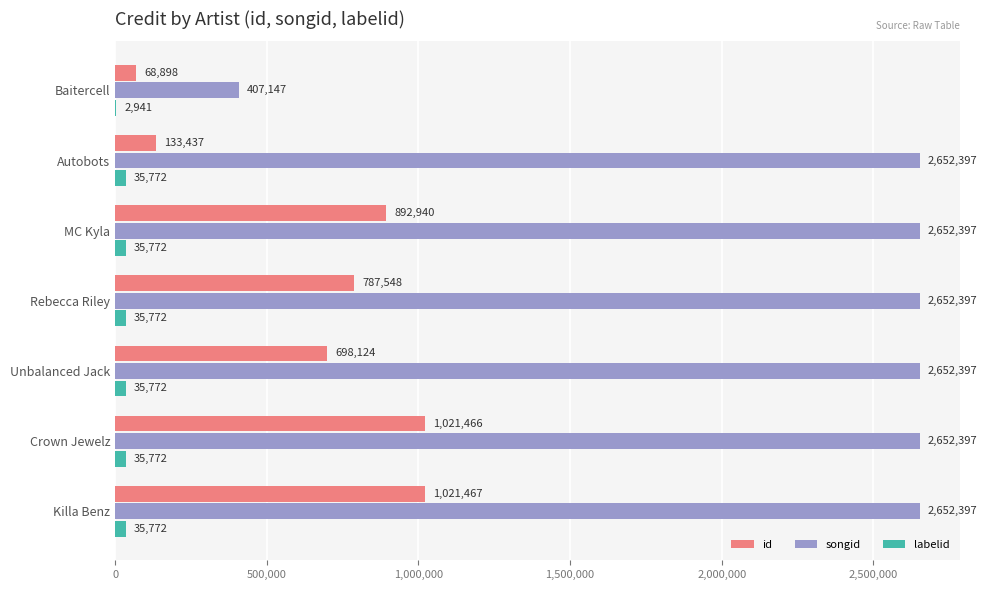

What is the sum of all id values?

4623880